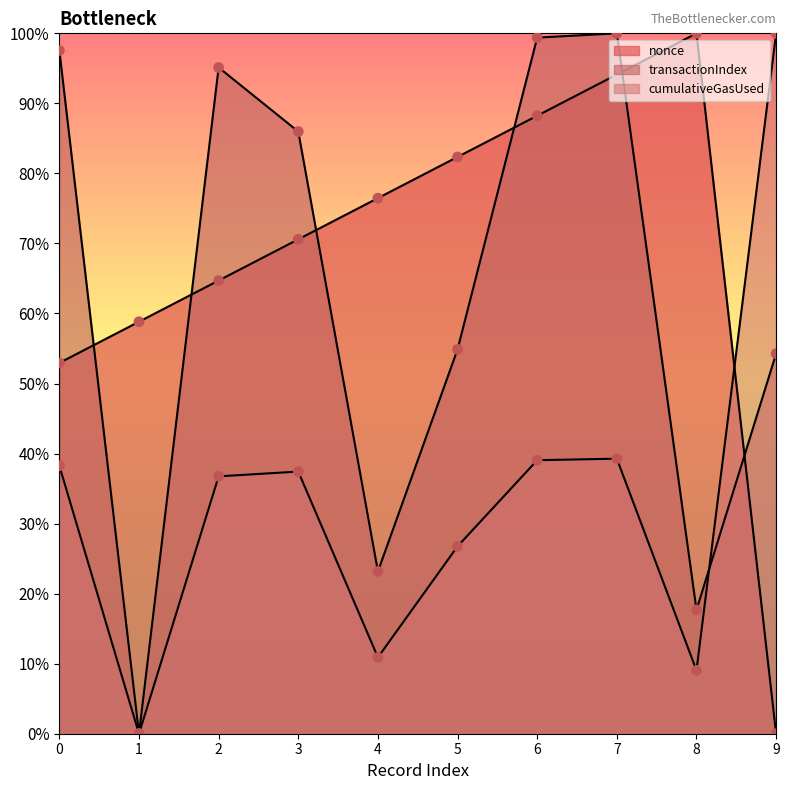

What are all the series names shown in the legend?

nonce, transactionIndex, cumulativeGasUsed